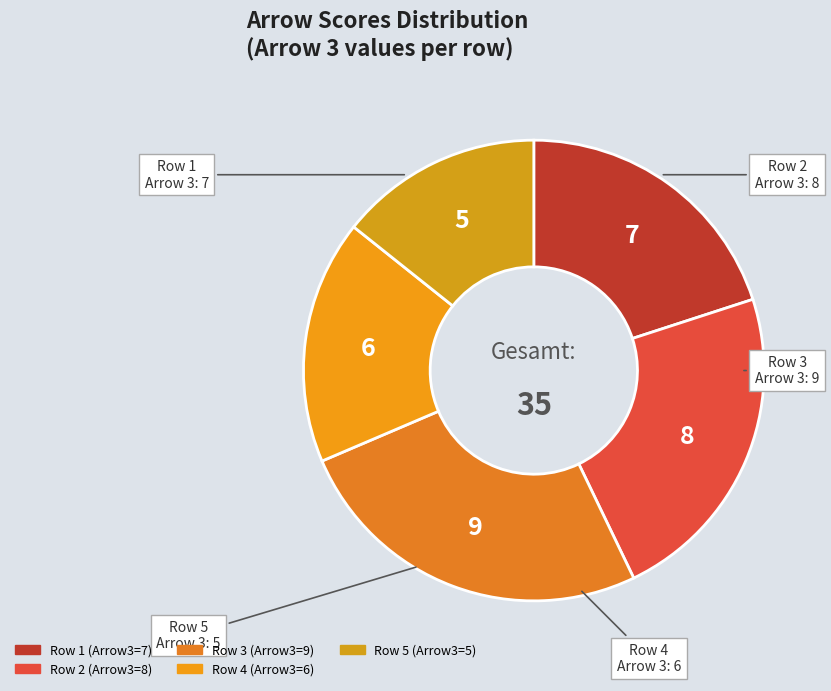

Which slice is the largest?

Row 3 (Arrow 1=9)